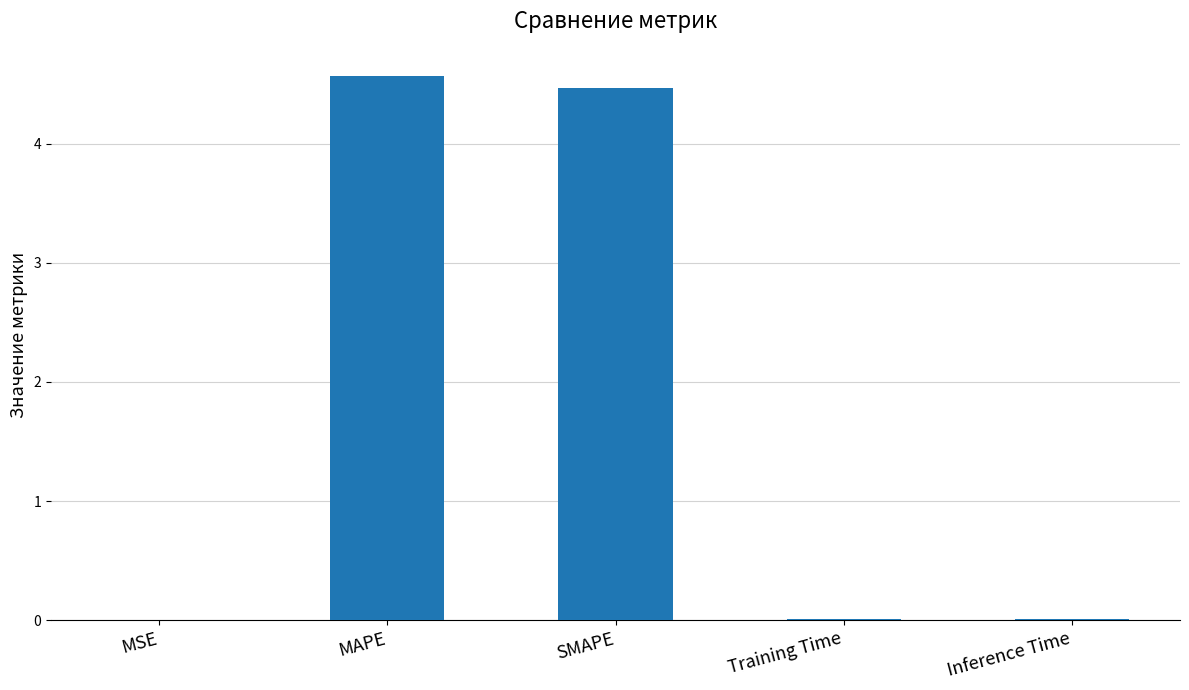

Count the number of categories in the chart.

5